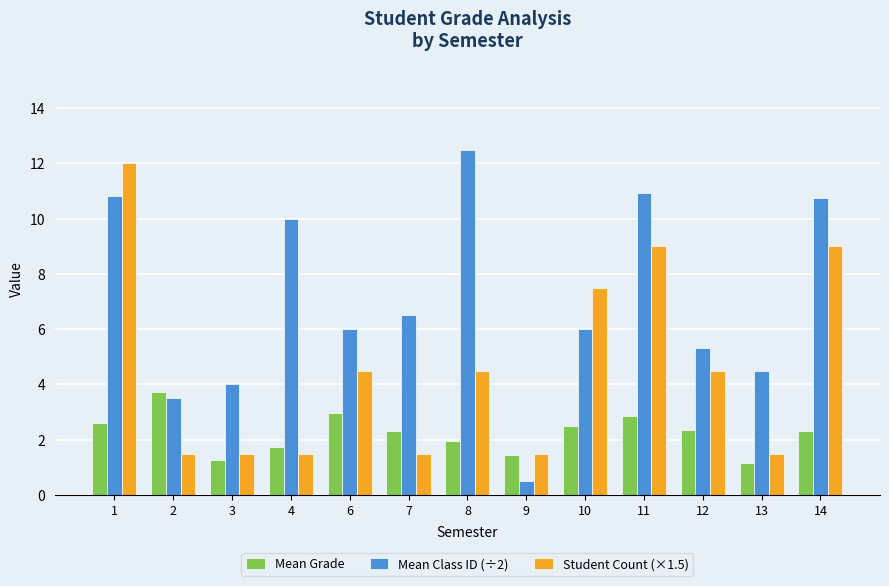

How many values in the Student Count (×1.5) series are below 4?

6